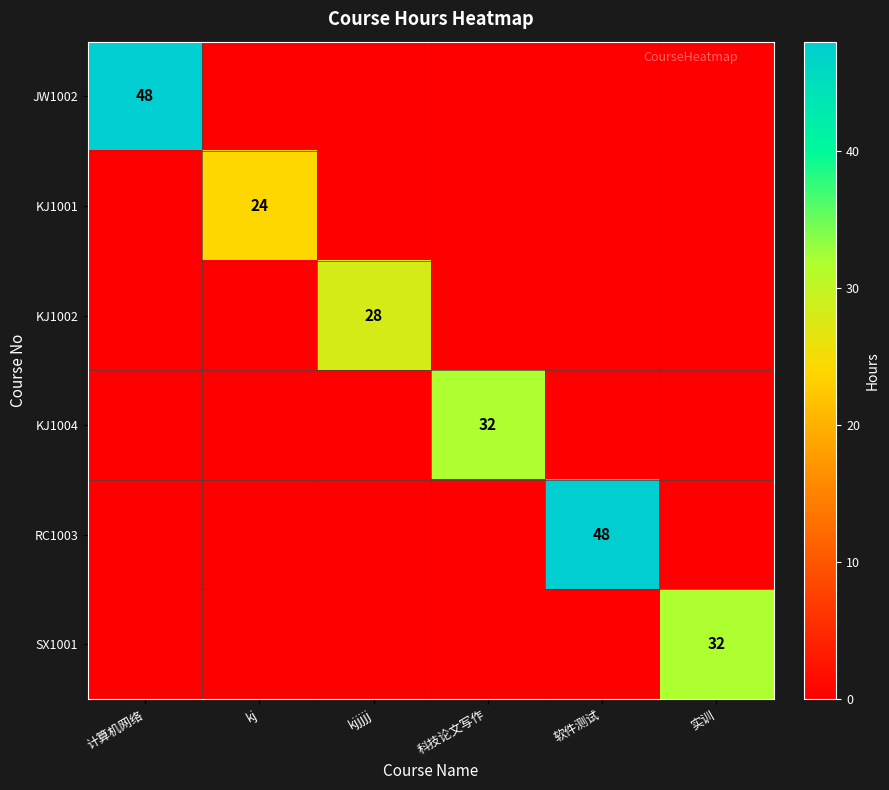

What is the maximum value shown in the chart?

48